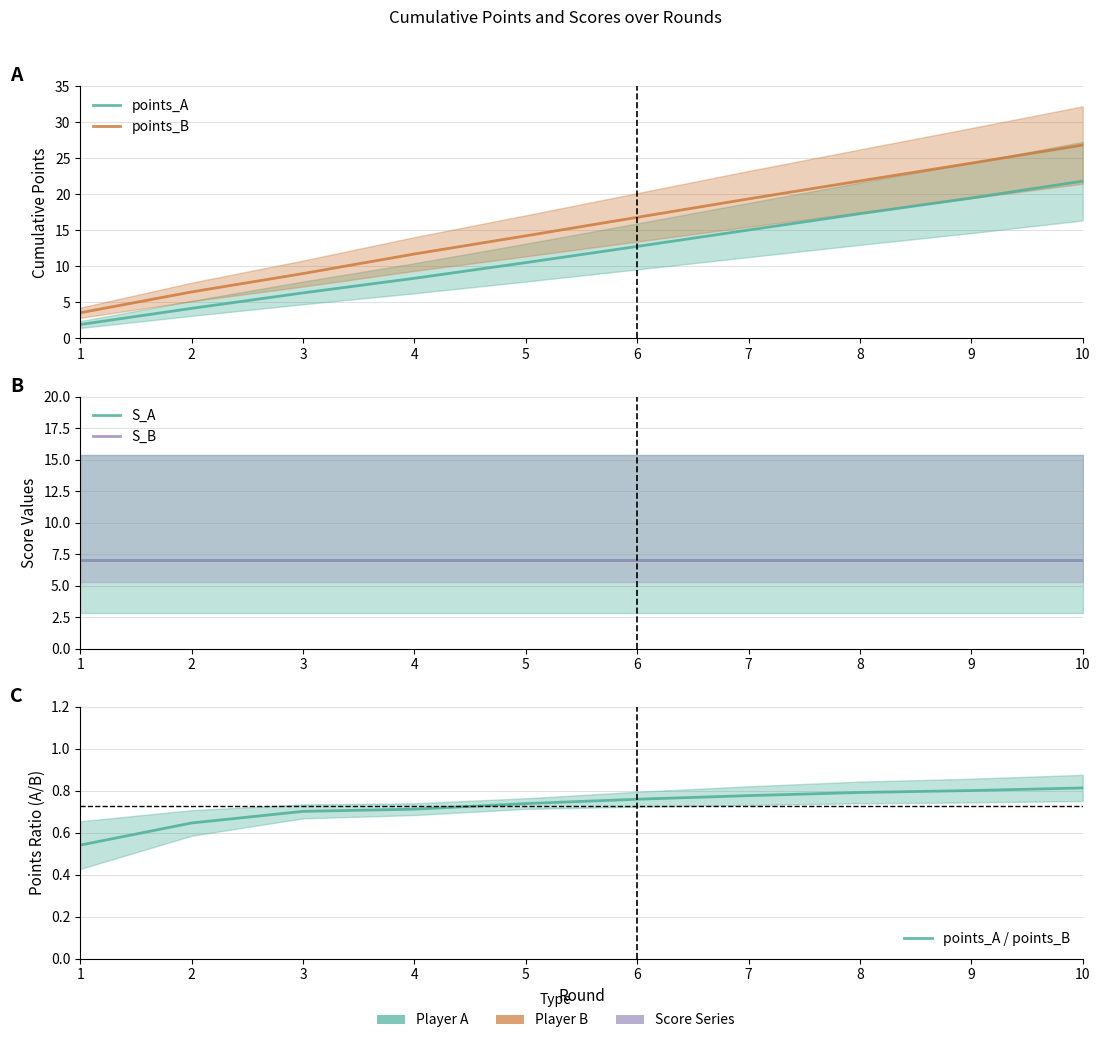

The S_A series shows 12.0 at 3. True or false?

False